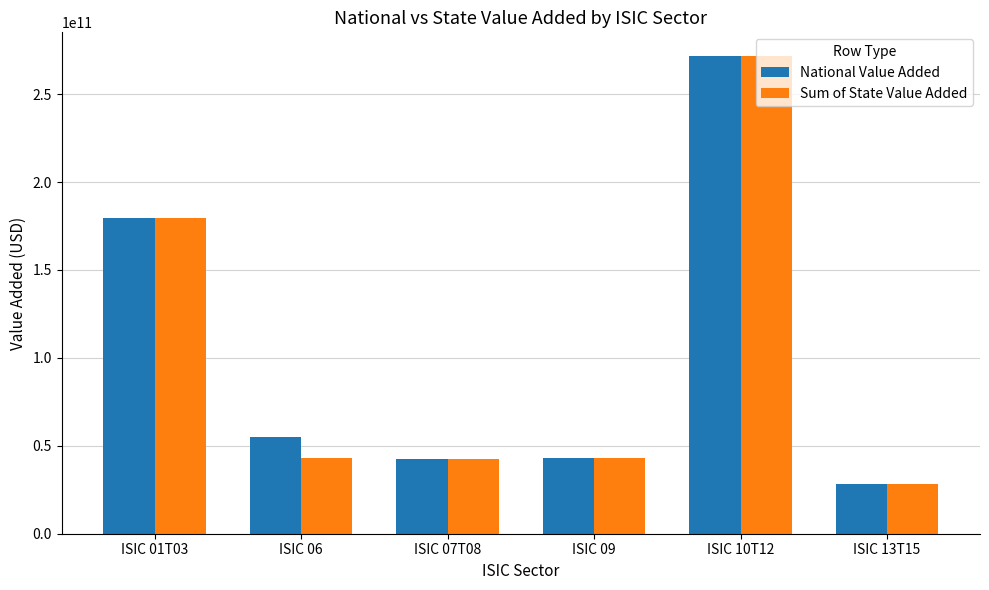

What is the average value of the Sum of State Value Added series?

101351643286.8